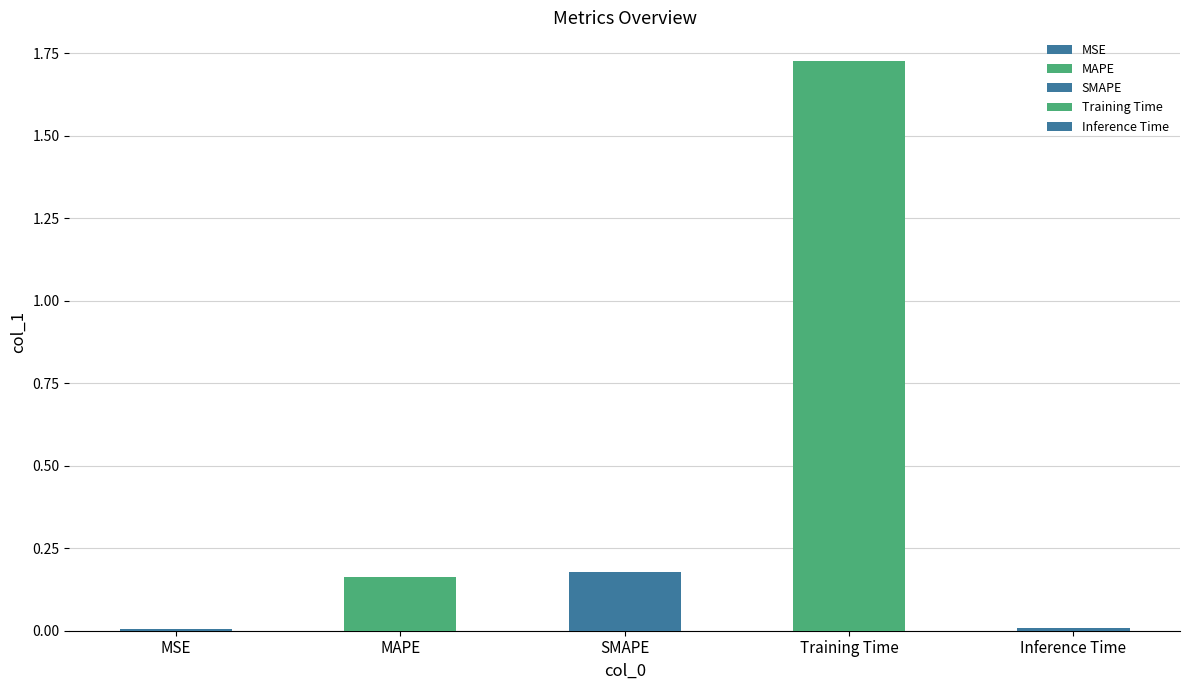

What is the label of the 1st bar from the left?

MSE